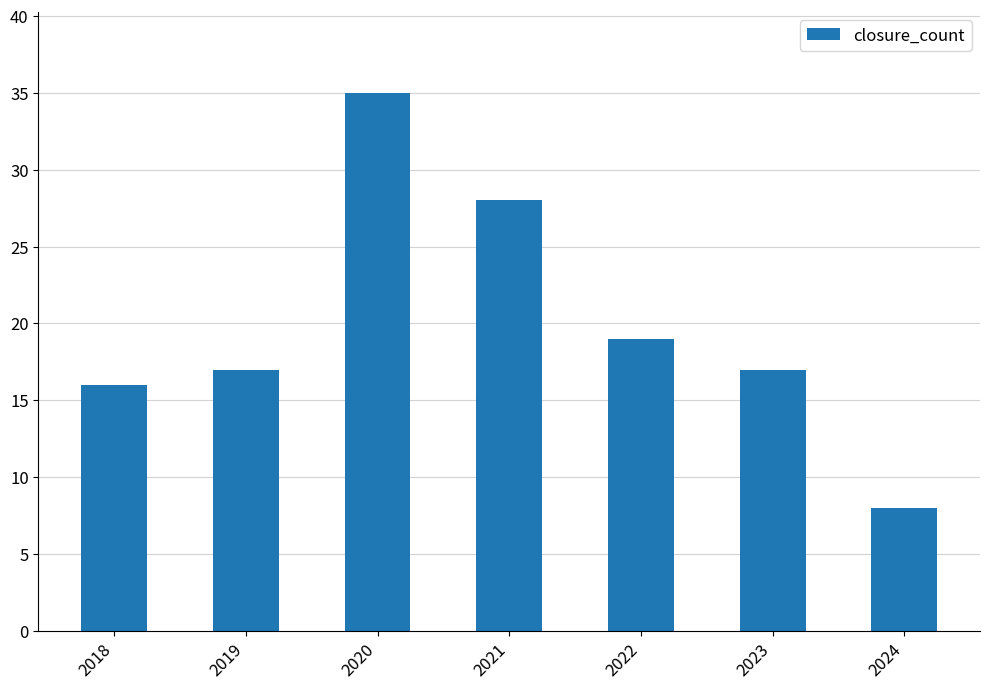

What is the value of the 1st bar from the left?

16